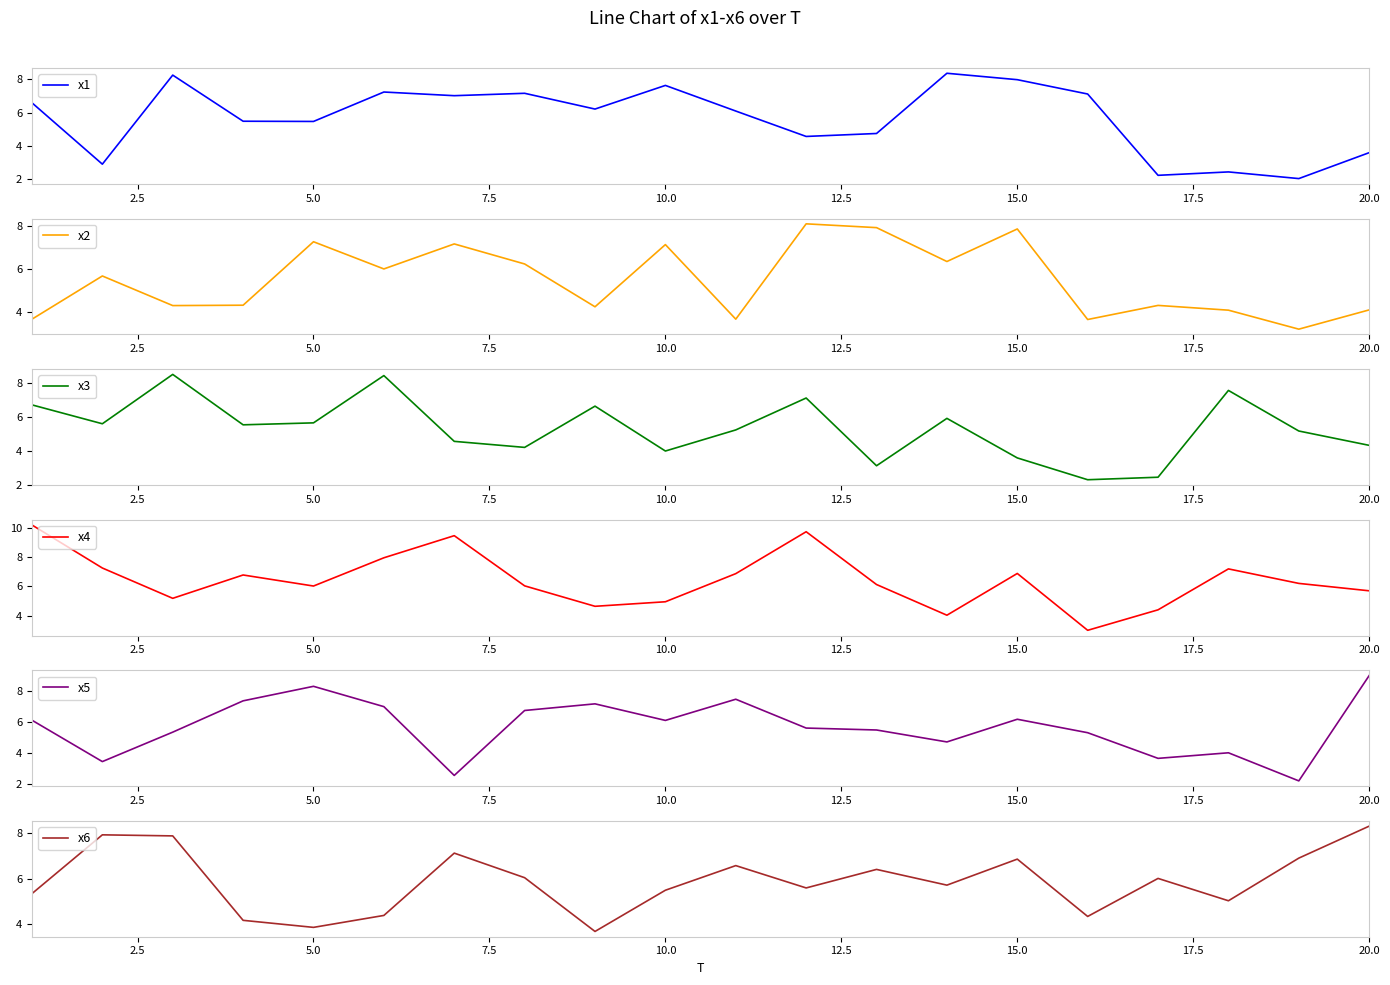

How many series are shown in this chart?

6